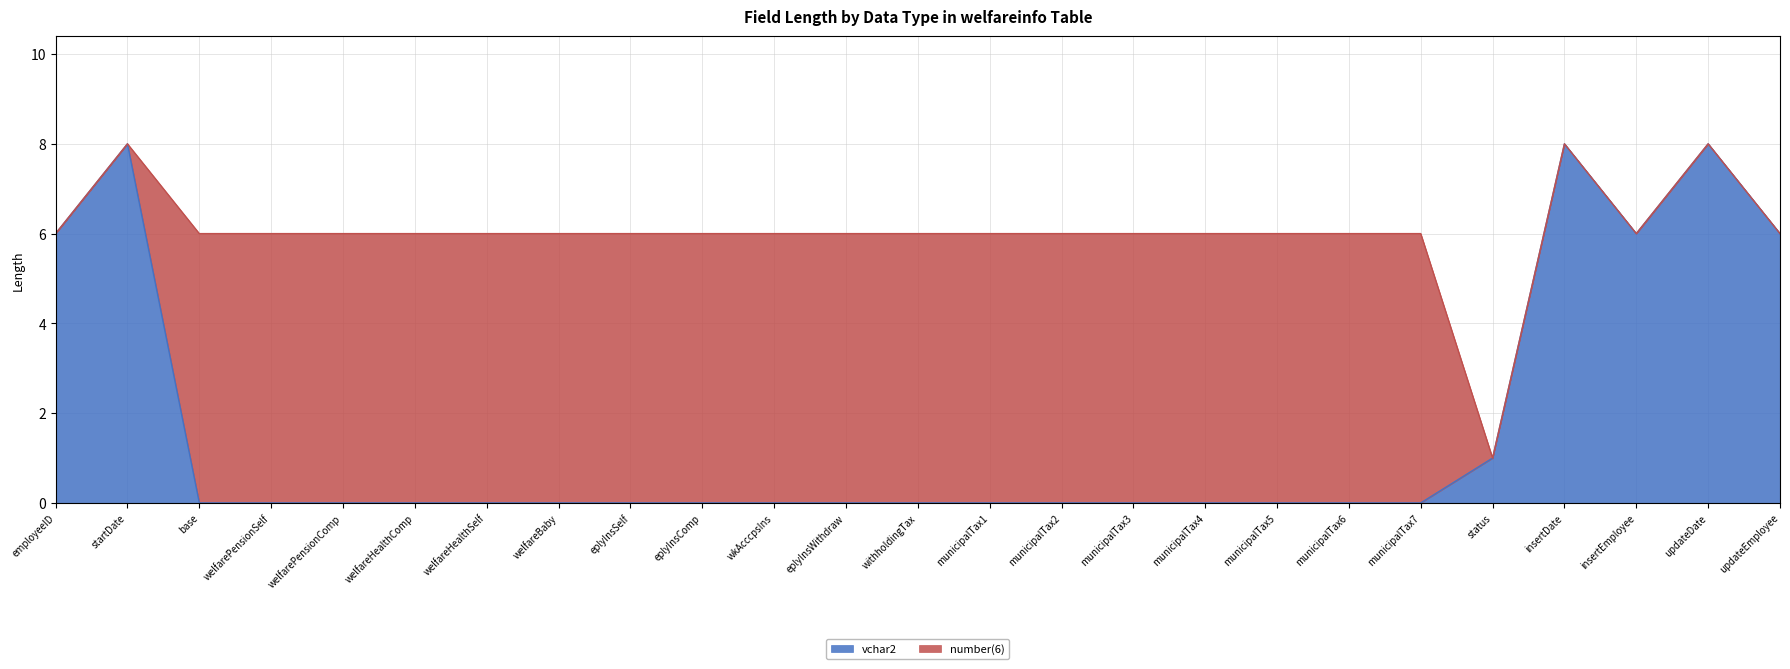

The vchar2 series shows 0 at municipalTax2. True or false?

True